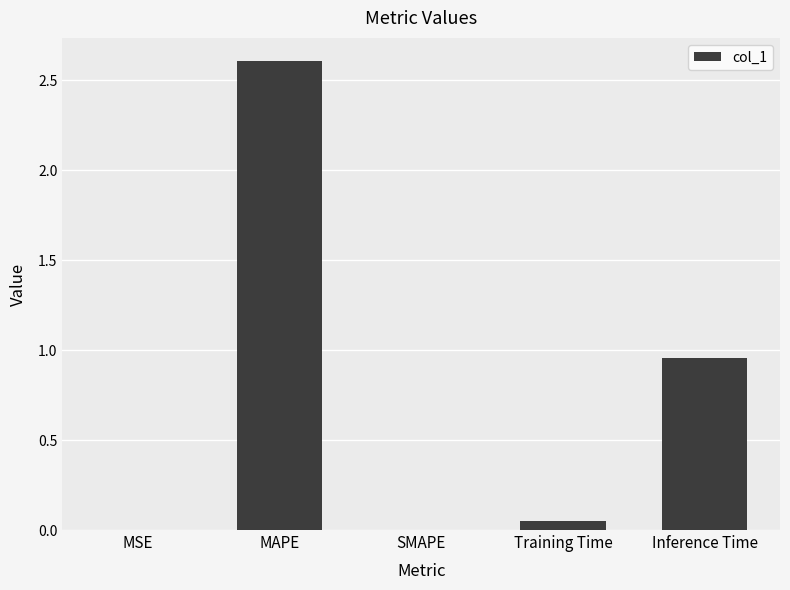

What is the maximum value shown in the chart?

2.6